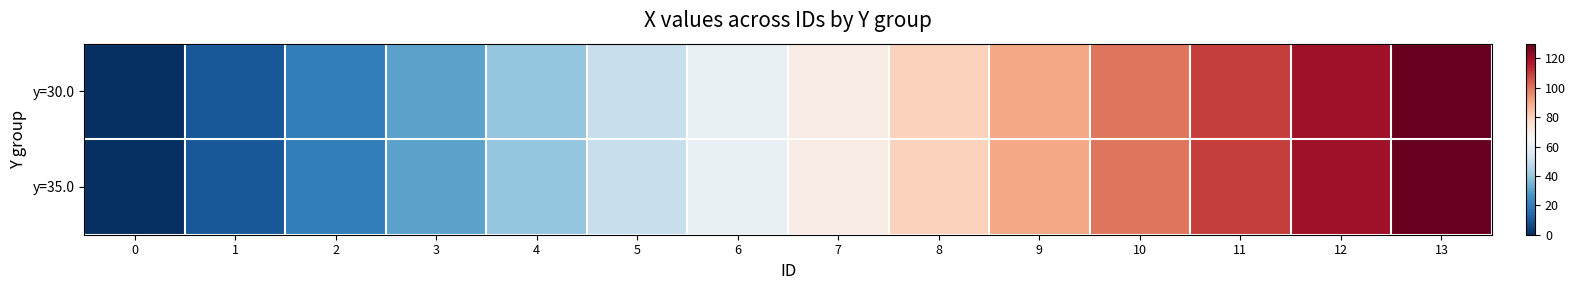

Reading left to right, extract all data points from this chart.

y=30.0: 0=0	1=10	2=20	3=30	4=40	5=50	6=60	7=70	8=80	9=90	10=100	11=110	12=120	13=130
y=35.0: 0=0	1=10	2=20	3=30	4=40	5=50	6=60	7=70	8=80	9=90	10=100	11=110	12=120	13=130